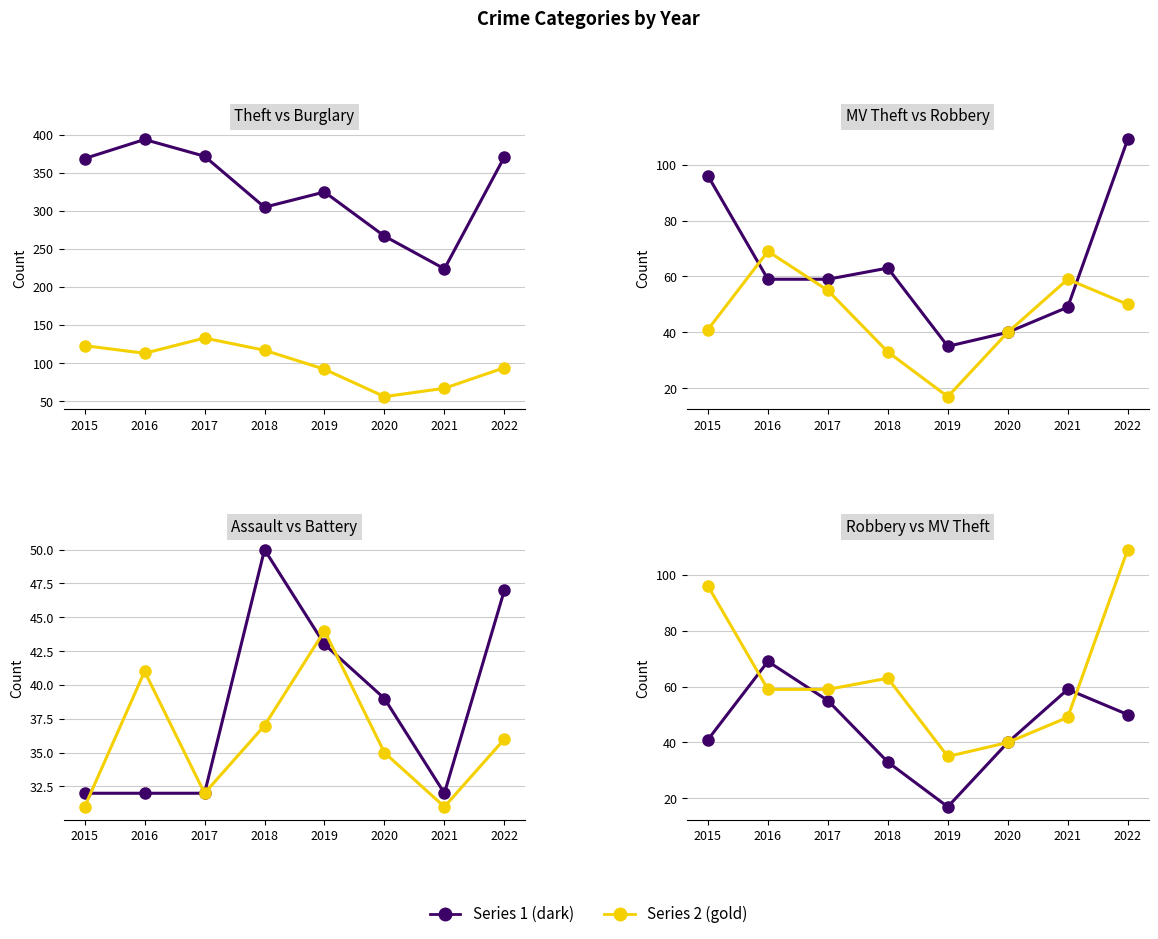

Reading left to right, what are all the values shown in this chart?

Theft: 369	394	372	305	325	267	224	371
Burglary: 123	113	133	117	92	56	67	94
Motor Vehicle Theft: 96	59	59	63	35	40	49	109
Robbery: 41	69	55	33	17	40	59	50
Aggravated Assault: 32	32	32	50	43	39	32	47
Aggravated Battery: 31	41	32	37	44	35	31	36